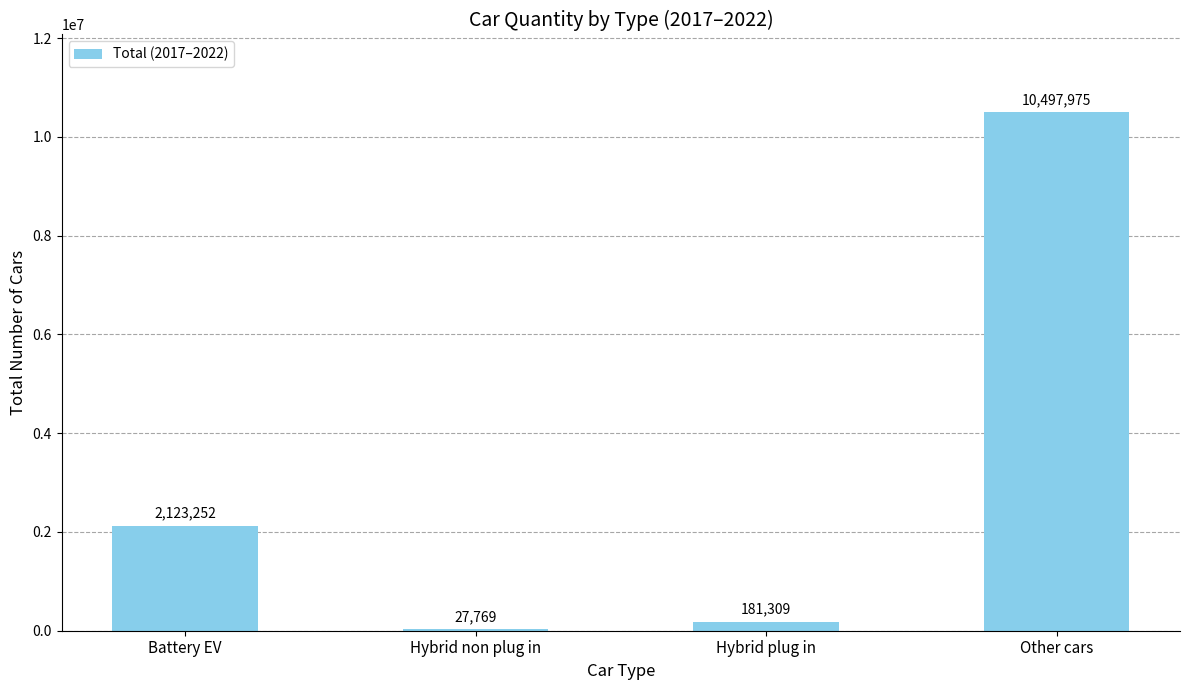

What is the greatest value displayed?

10497975